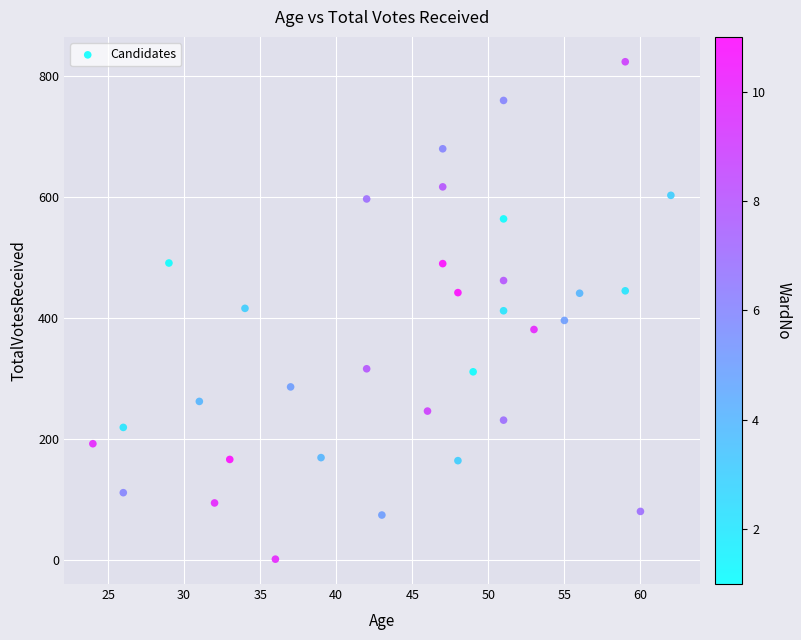

What is the range of Y values (max minus min)?

823